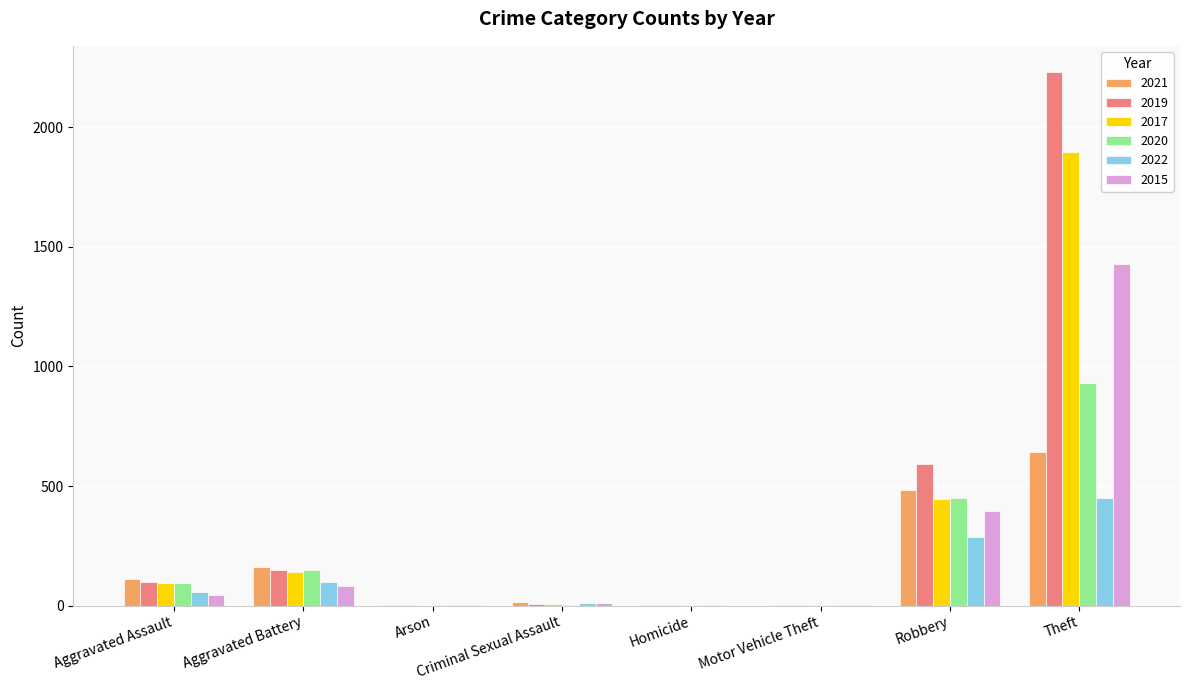

Is it true that 2021 equals 642 at Theft?

True